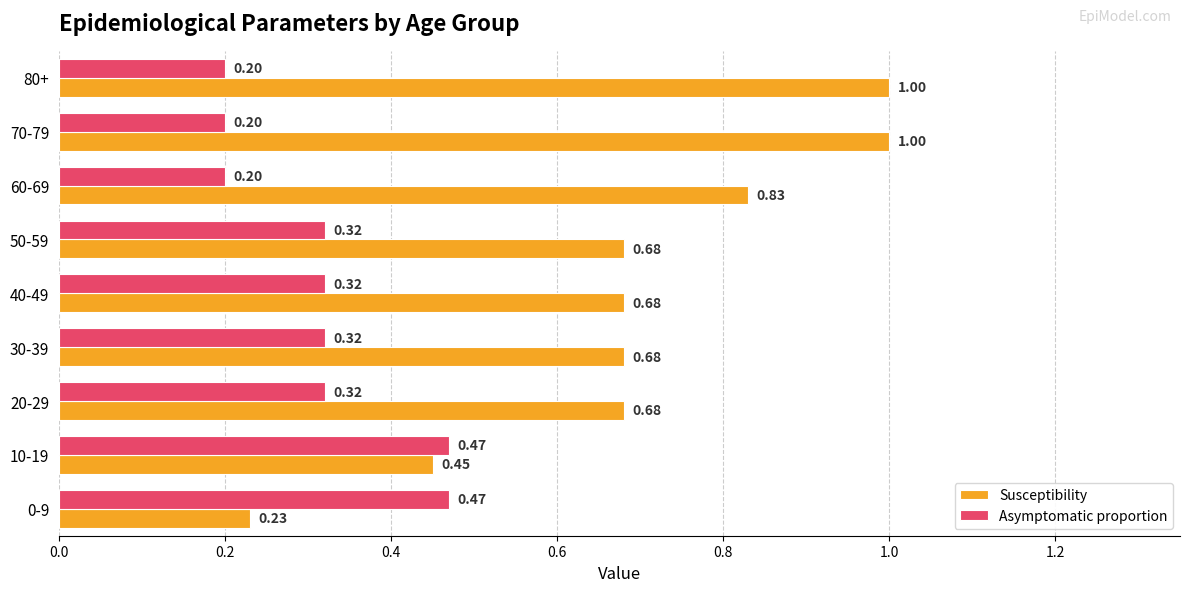

Rank the series by their average value, from lowest to highest.

Asymptomatic proportion, Susceptibility